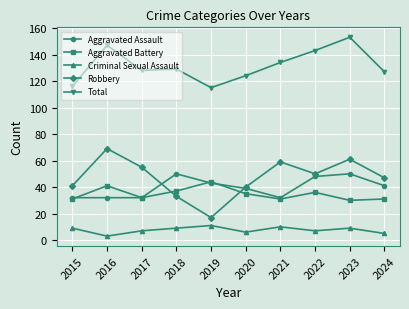

How many values in the Total series are below 129?

5